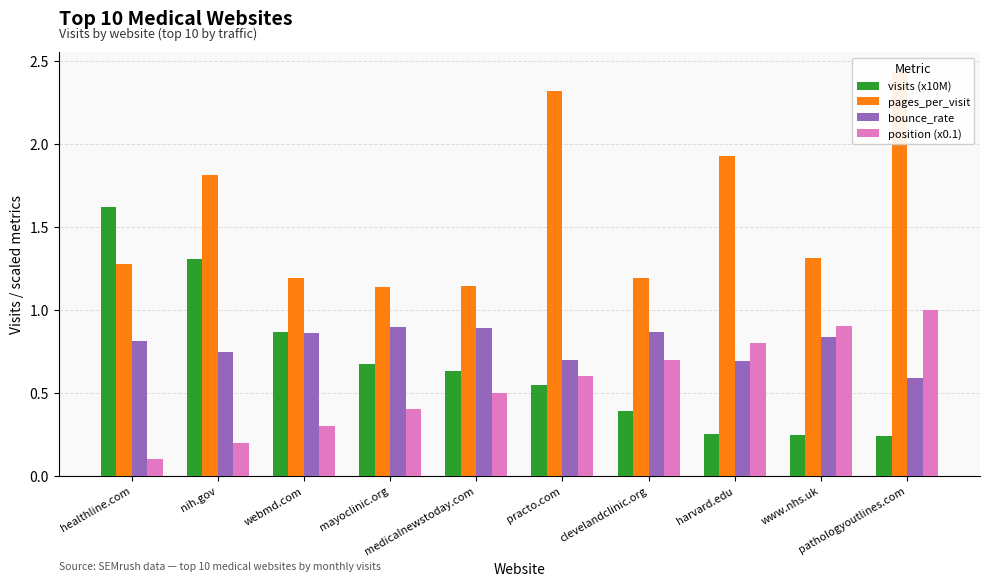

What is the value of the pages_per_visit bar at the 4th from the left?

1.1